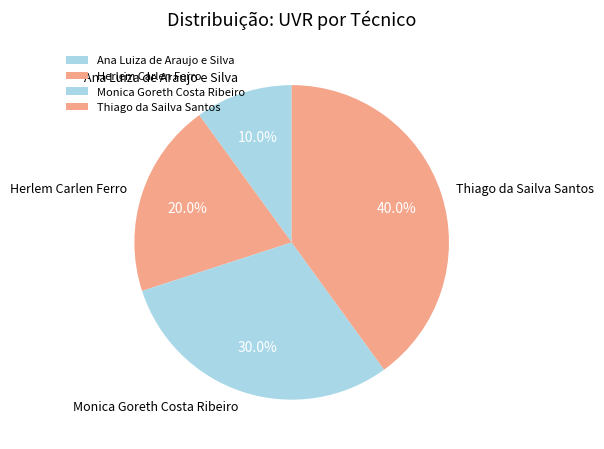

How many segments does this pie chart have?

4